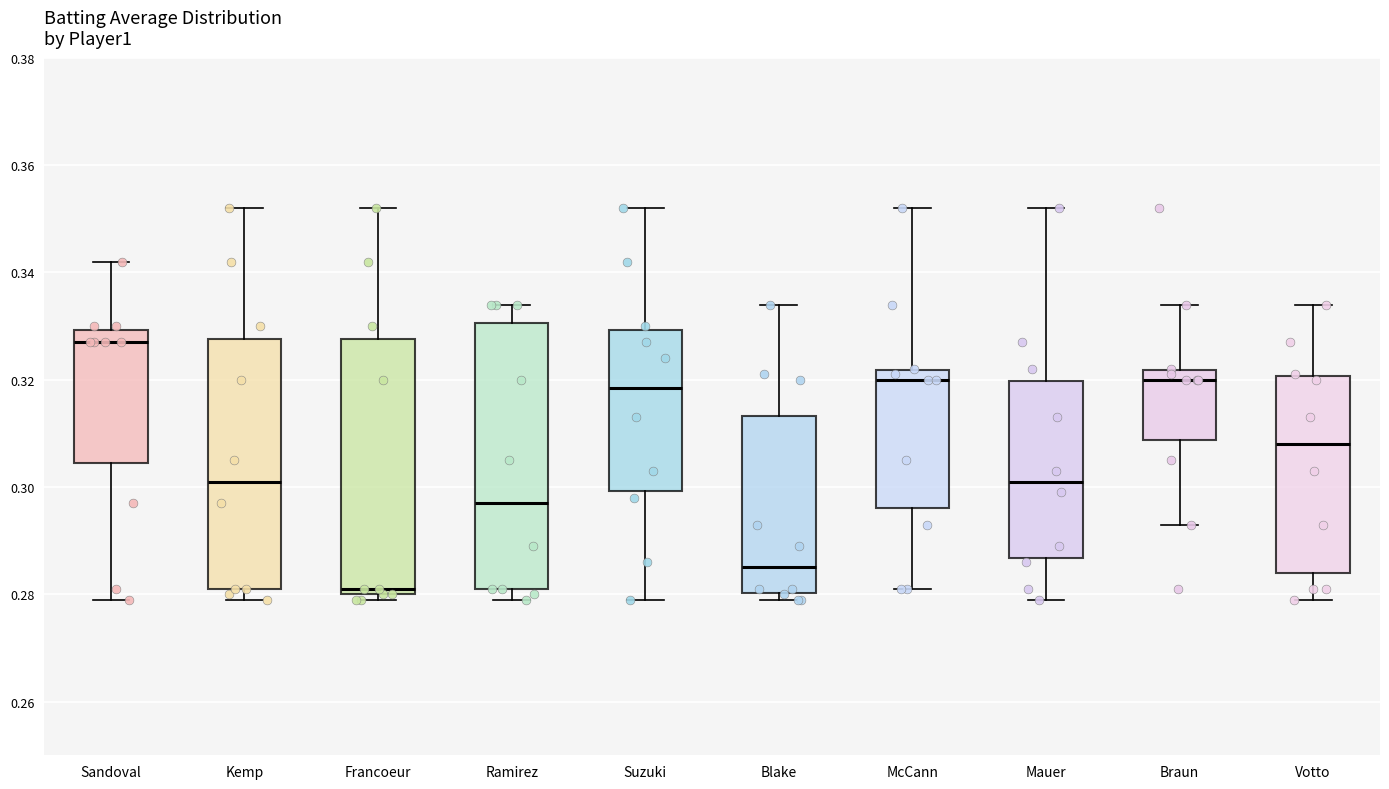

Where does the lower whisker of the box for Votto end on the y-axis? The values are not printed on the chart, so give them approximately, as read against the axis.

0.280